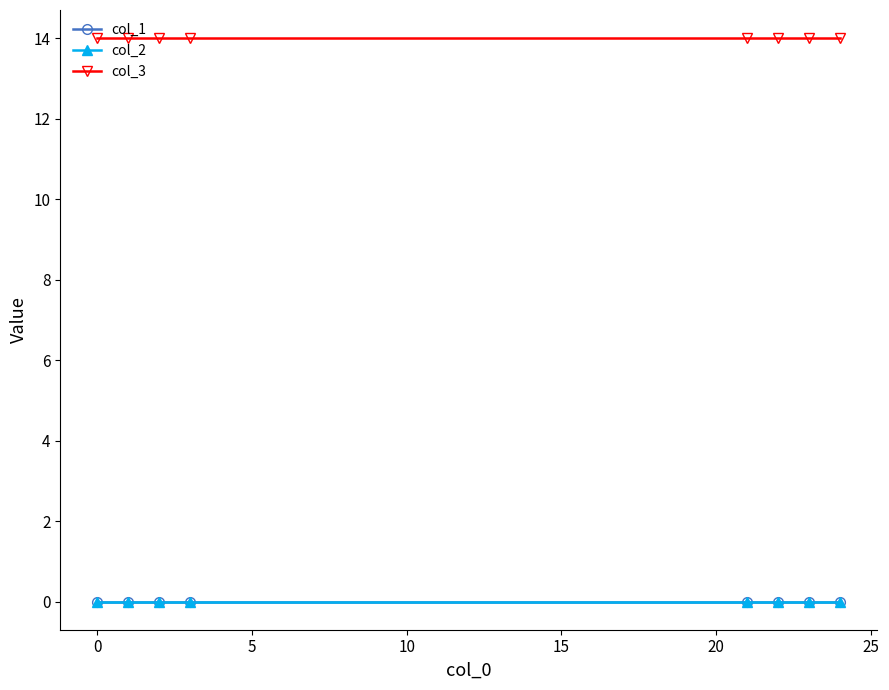

Does the chart have visible grid lines?

No